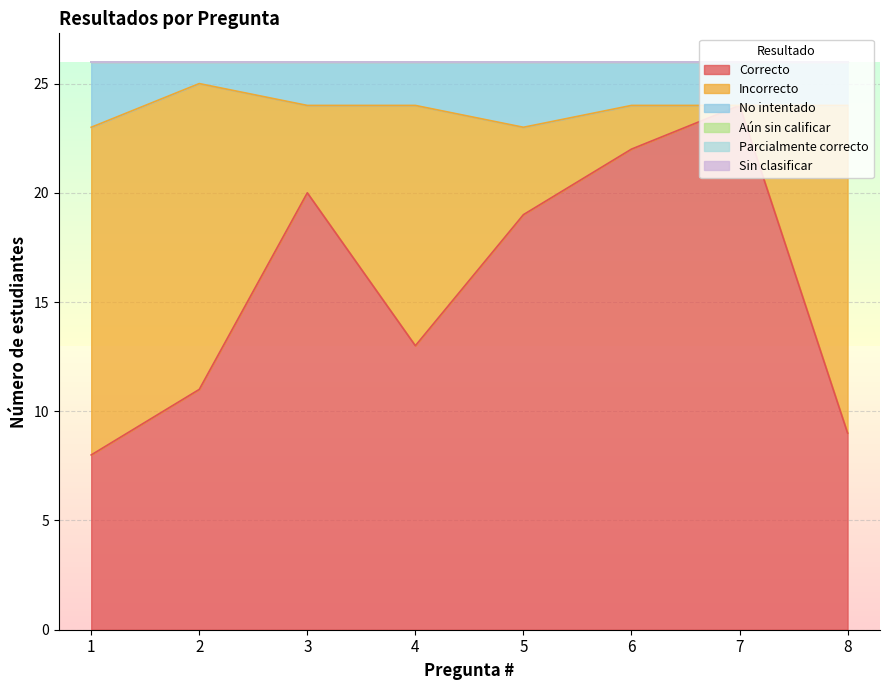

Is it true that Incorrecto equals 14 at 2?

True